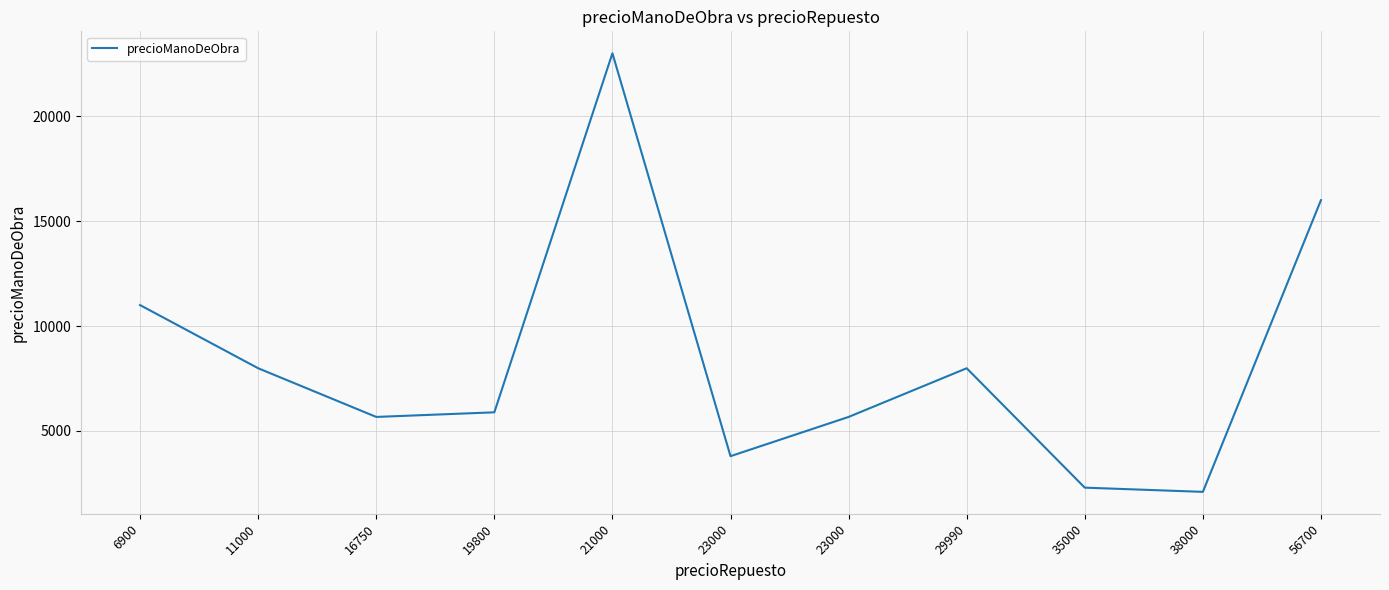

Rank the categories by value from lowest to highest.

38000, 35000, 23000, 16750, 23000, 19800, 11000, 29990, 6900, 56700, 21000